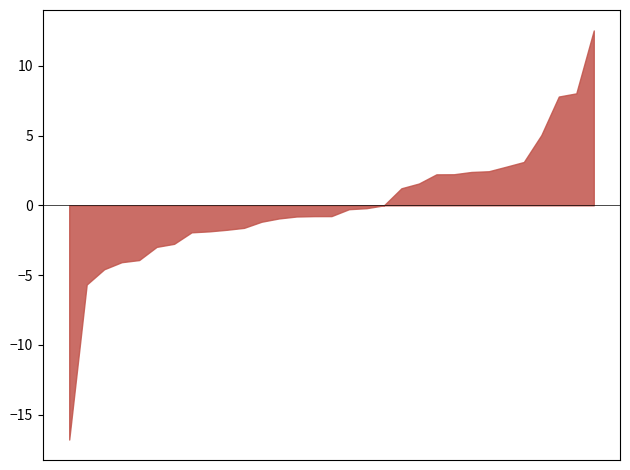

What is the maximum value shown in the chart?

12.5